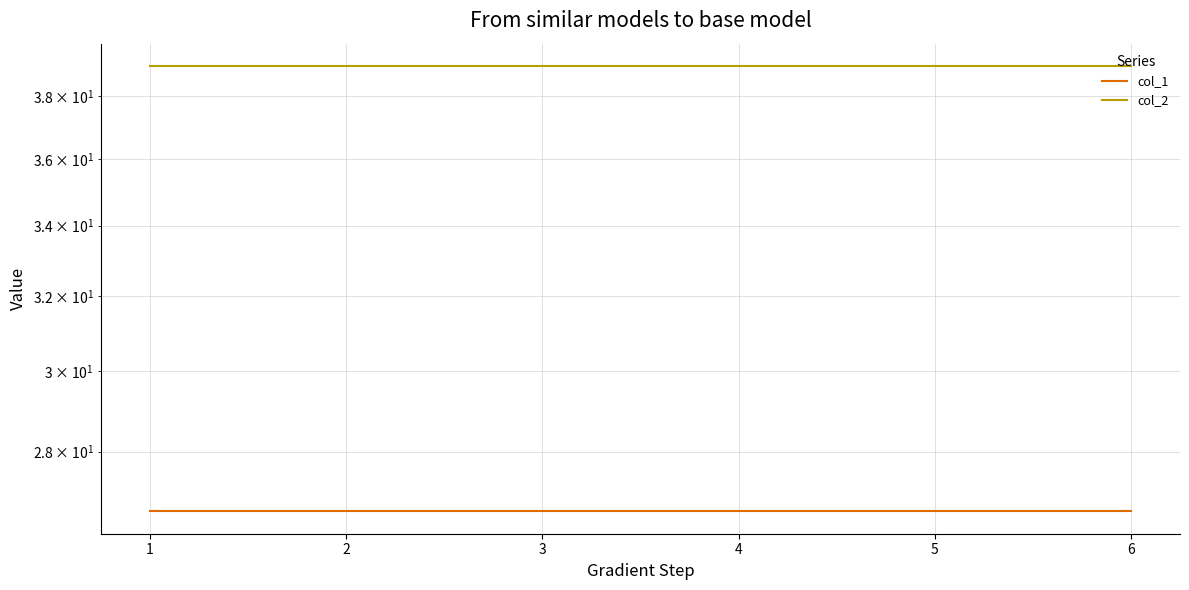

List the series in order of their overall mean, highest first.

col_2, col_1